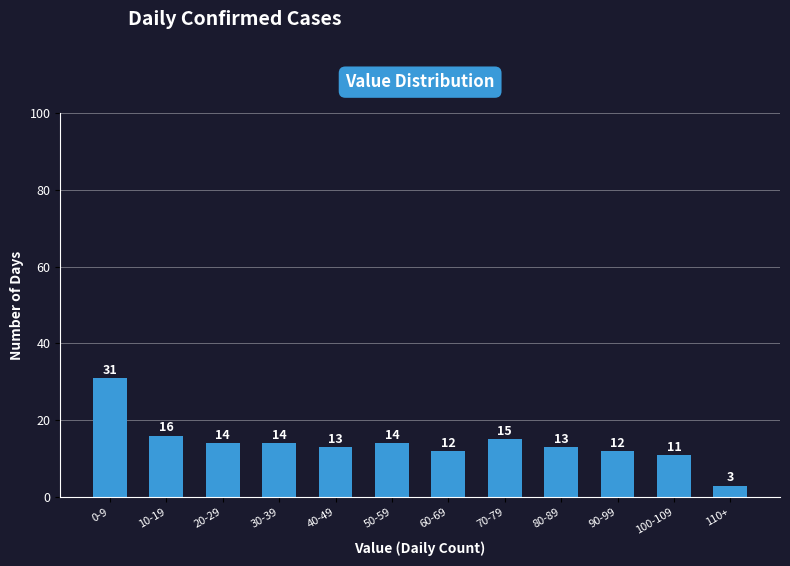

Reading right to left, list all the values displayed in this chart.

110+=3	100-109=11	90-99=12	80-89=13	70-79=15	60-69=12	50-59=14	40-49=13	30-39=14	20-29=14	10-19=16	0-9=31